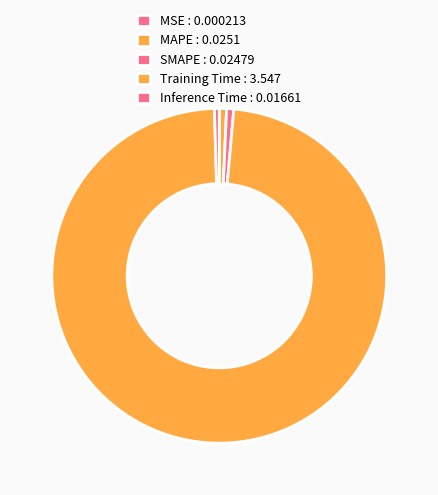

True or false: Training Time accounts for 92% of the total.

False